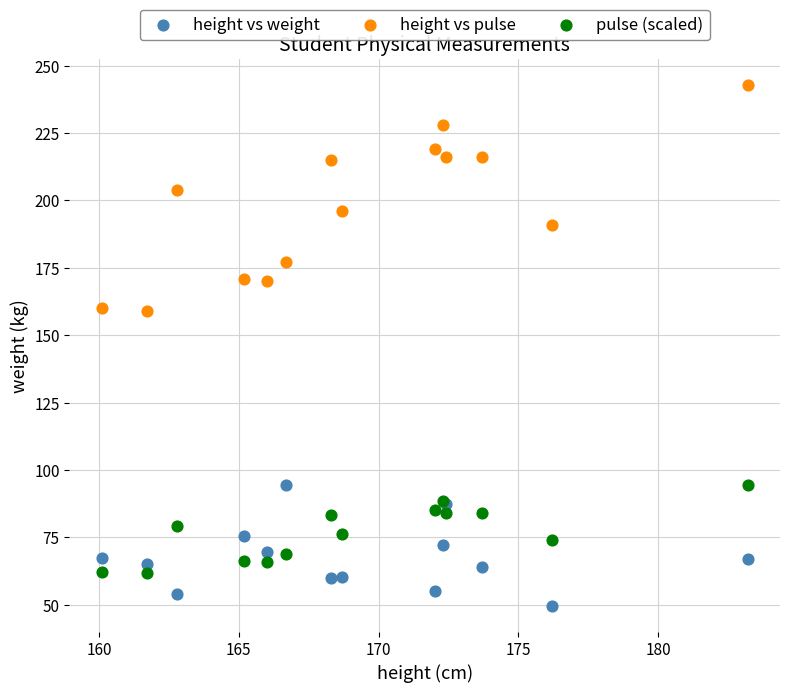

Which series has the largest Y range (max minus min)?

height vs pulse